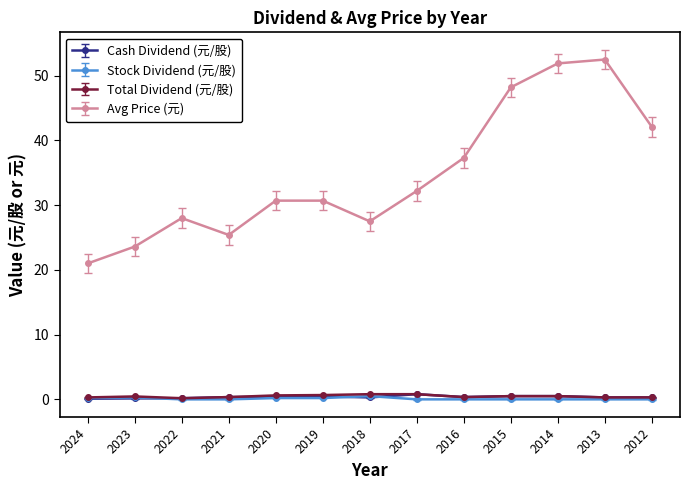

How many data points does each series have?

13